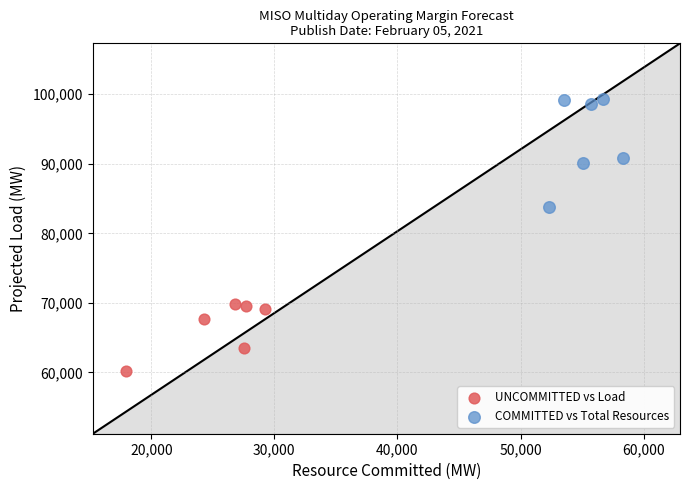

Which series contains the highest Y value?

COMMITTED vs Total Resources